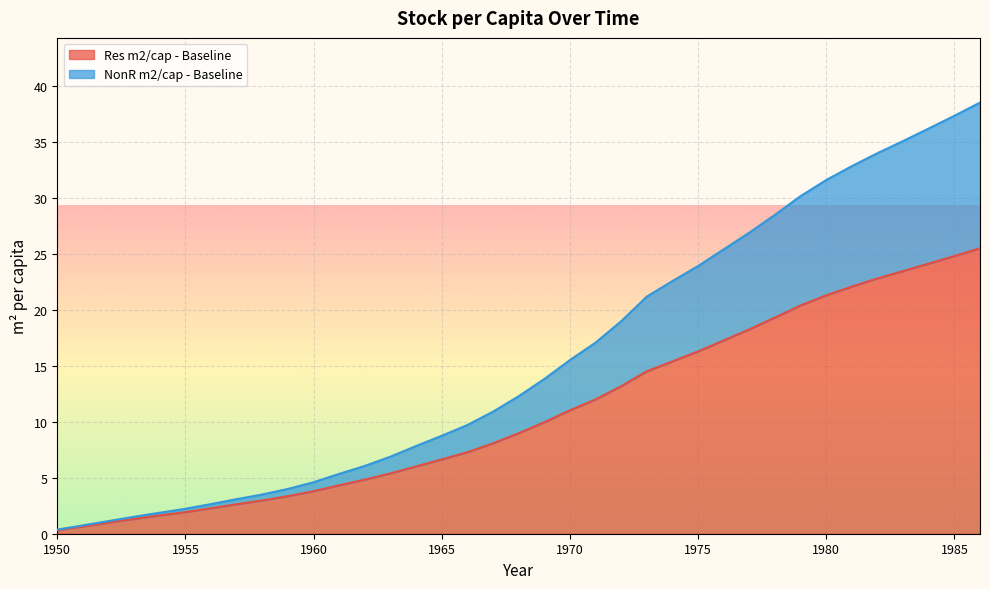

Rank the series at 1961 from highest to lowest value.

NonR m2/cap - Baseline, Res m2/cap - Baseline